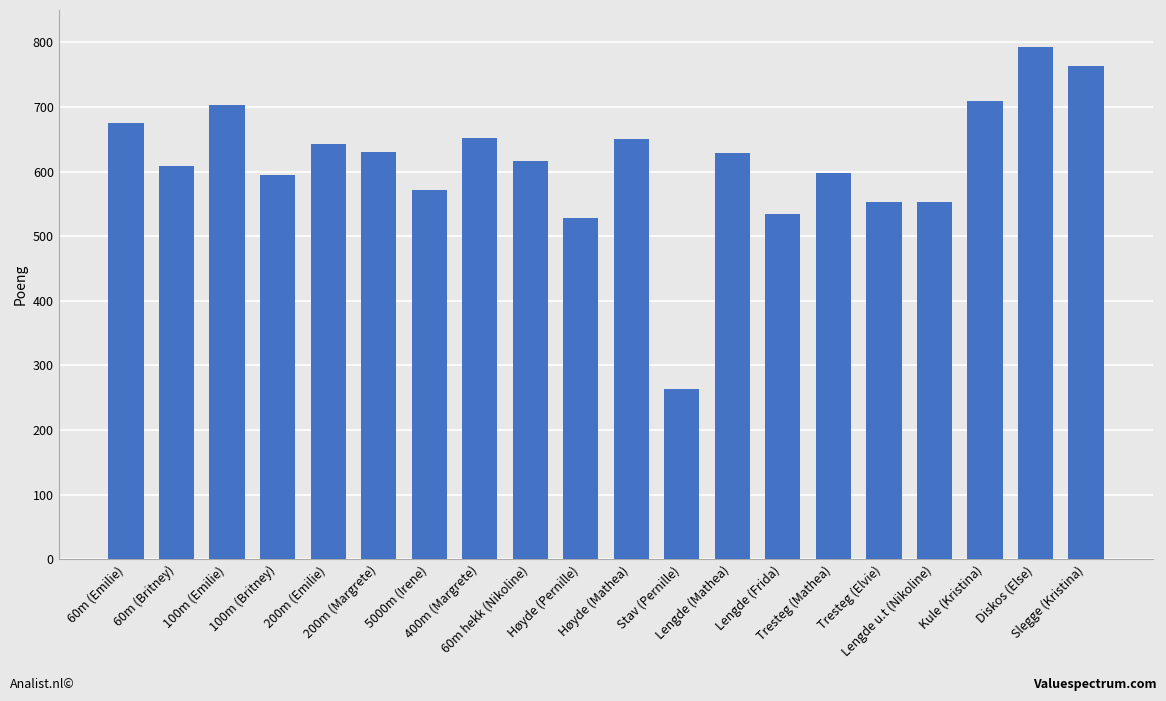

What value does the data have at Tresteg (Elvie)?

553